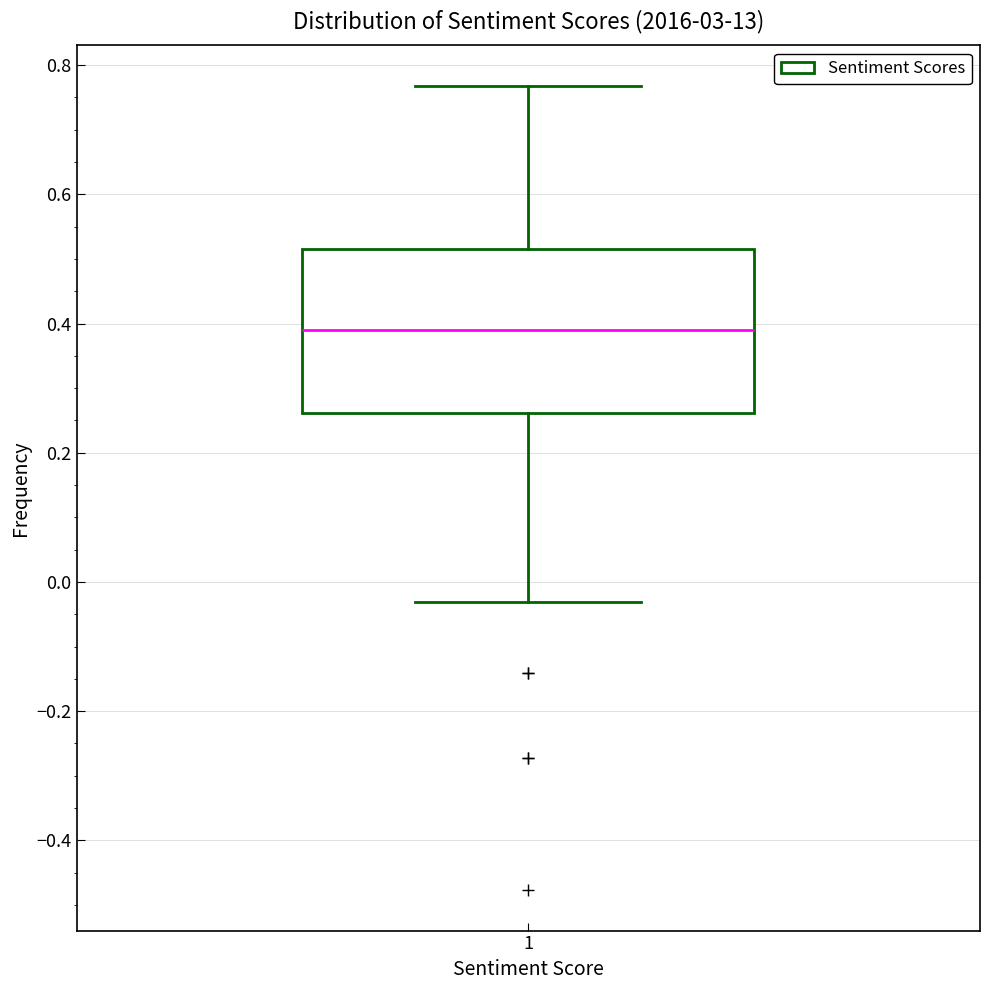

Where does the median line of the box at x = 1 sit on the y-axis? The values are not printed on the chart, so give them approximately, as read against the axis.

0.38